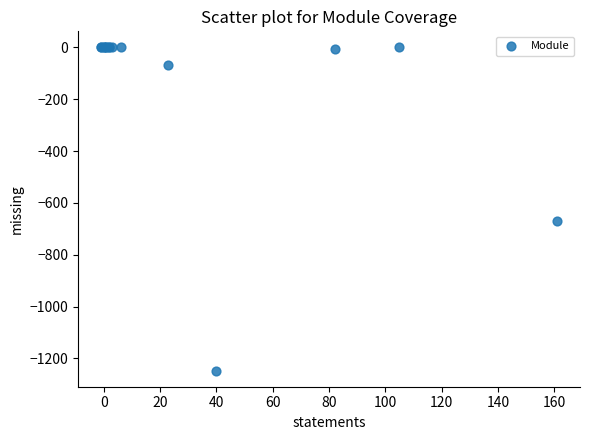

What Y value in the scatter plot is closest to -623?

-668